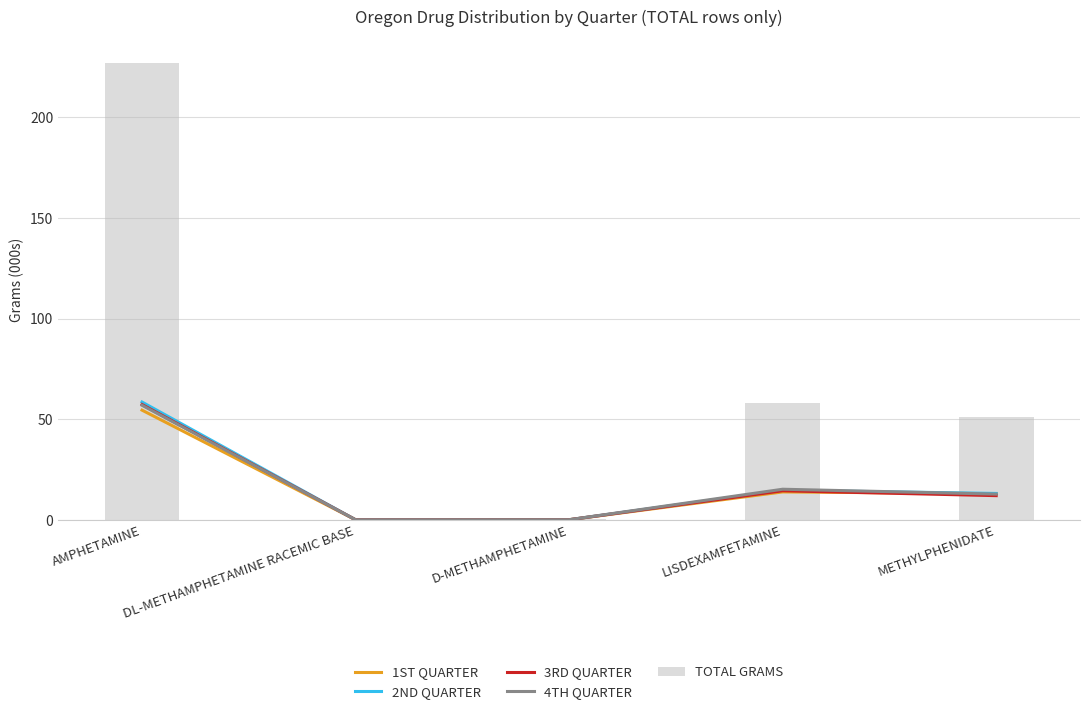

Is the value of 1ST QUARTER at AMPHETAMINE greater than the value of TOTAL GRAMS at LISDEXAMFETAMINE?

No